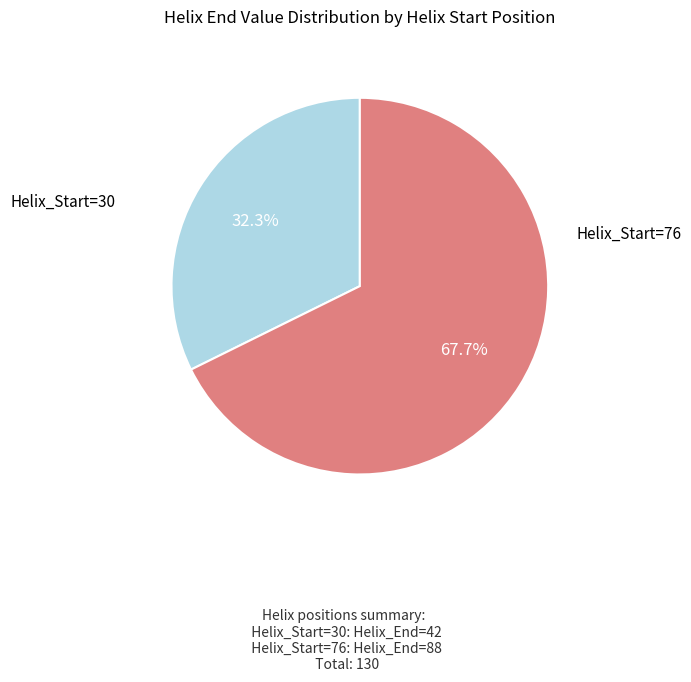

What is the majority slice?

76